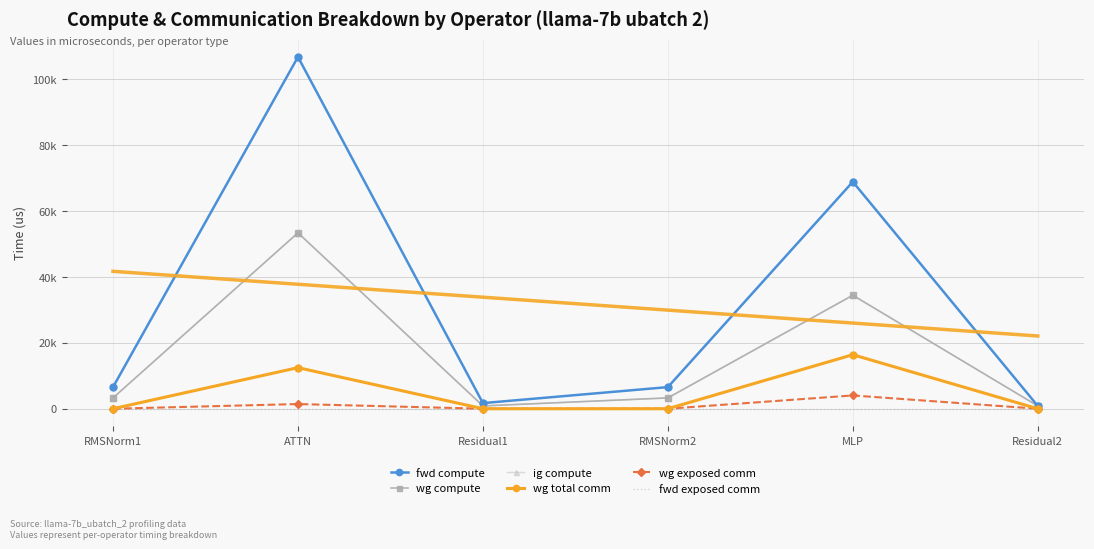

How many lines are shown in the chart?

6